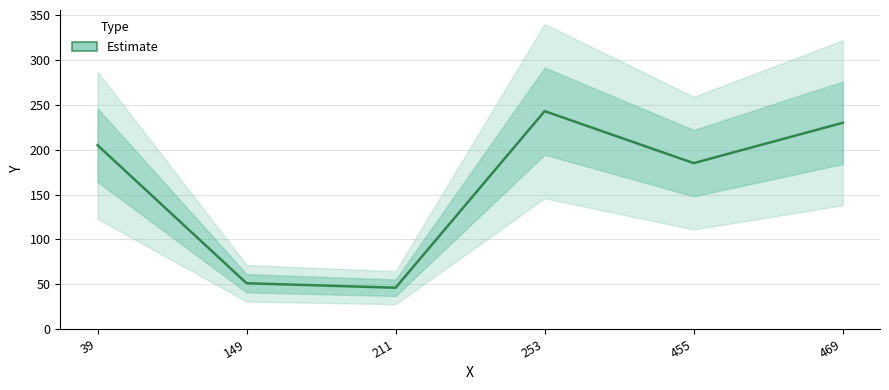

Reading right to left, transcribe all the data shown in this chart.

230	185	243	46	51	205